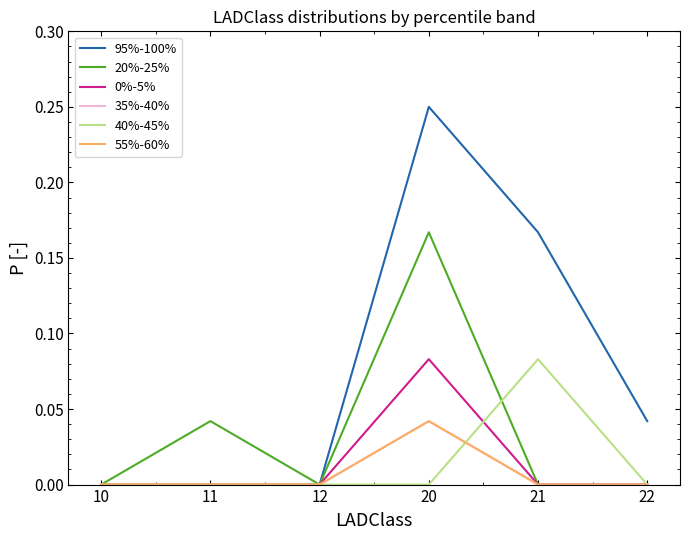

Does the chart have visible grid lines?

No